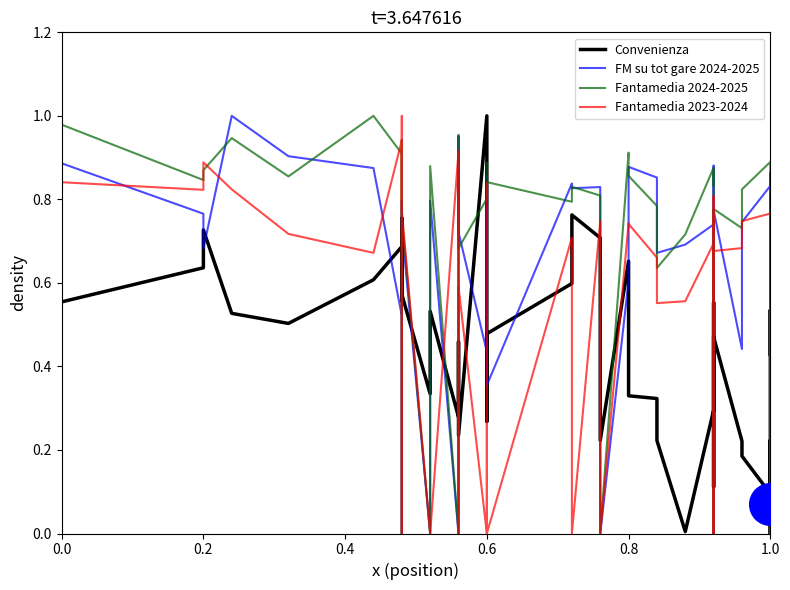

What are all the series names shown in the legend?

Convenienza, FM su tot gare 2024-2025, Fantamedia 2024-2025, Fantamedia 2023-2024